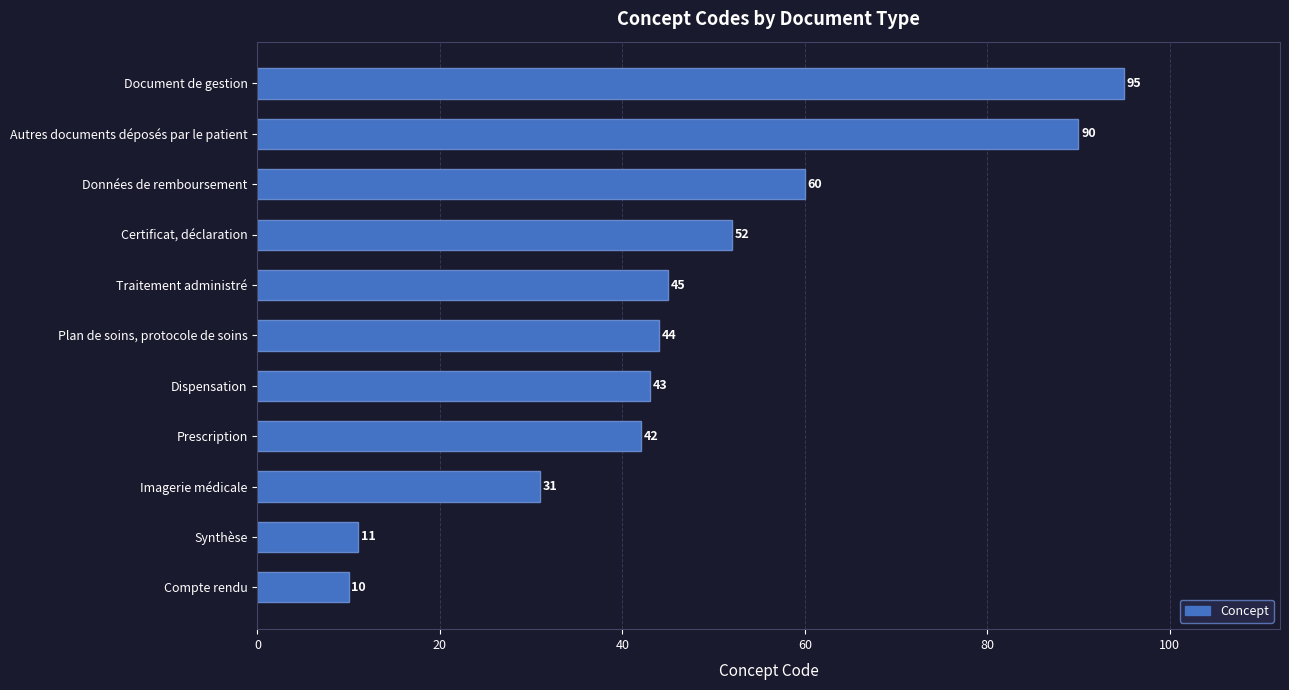

List the labels in order of value, smallest first.

Compte rendu, Synthèse, Imagerie médicale, Prescription, Dispensation, Plan de soins, protocole de soins, Traitement administré, Certificat, déclaration, Données de remboursement, Autres documents déposés par le patient, Document de gestion